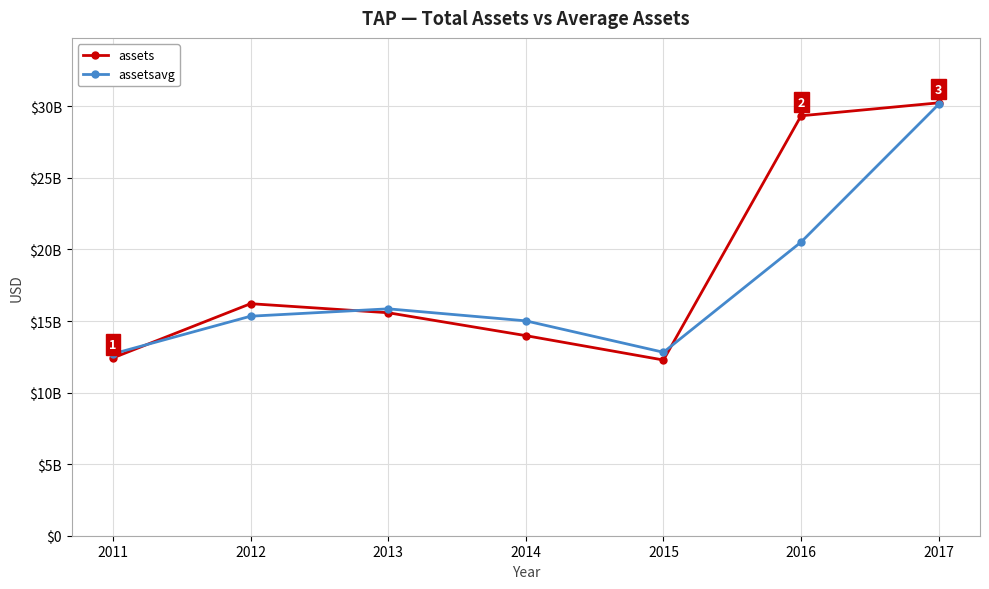

What are all the series names shown in the legend?

assets, assetsavg